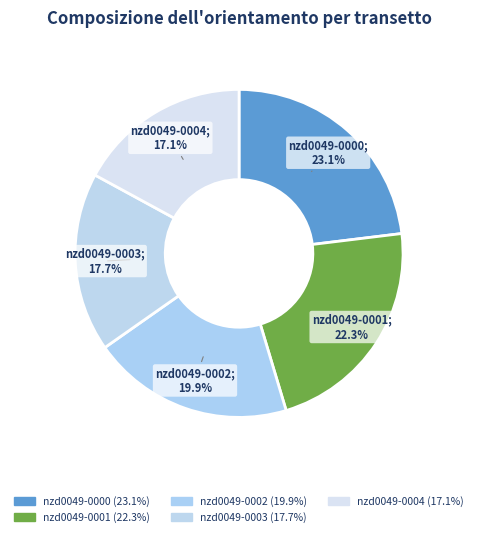

Count the number of slices in the pie.

5